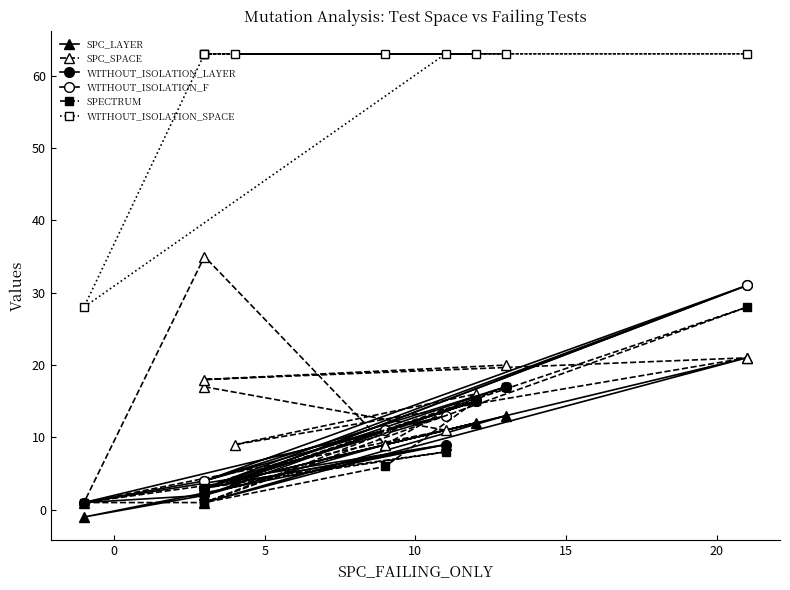

How many values in the SPECTRUM series are below 6?

5